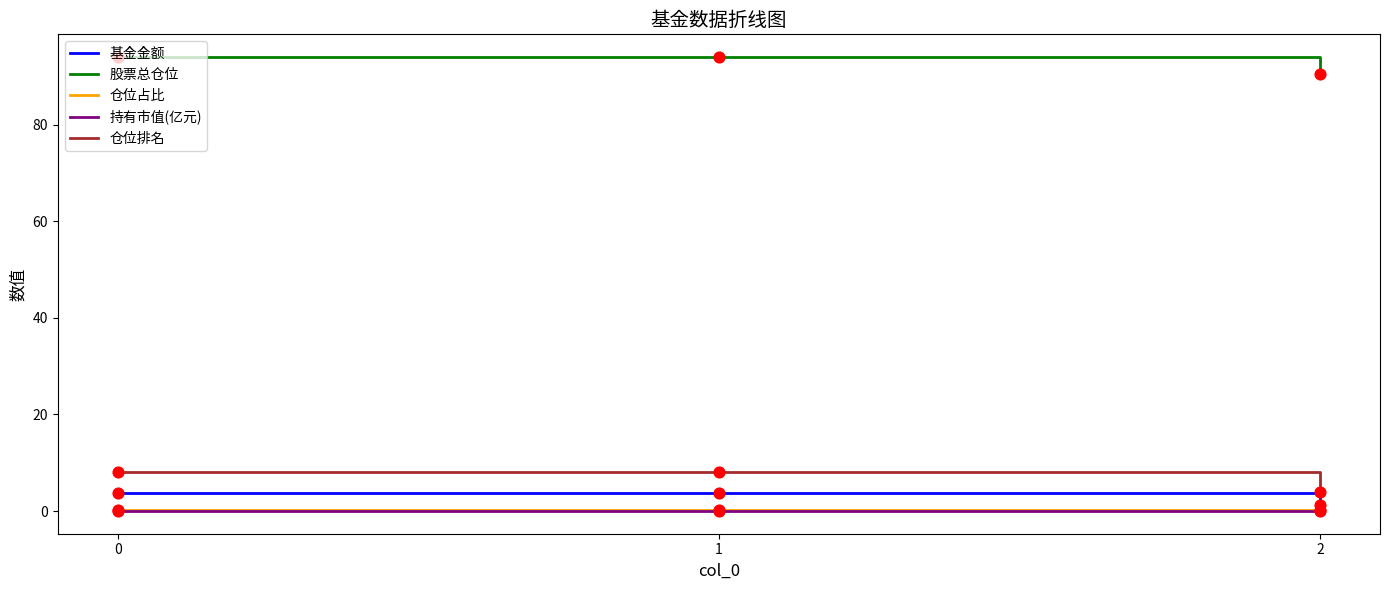

Which series has the largest total across all categories?

股票总仓位